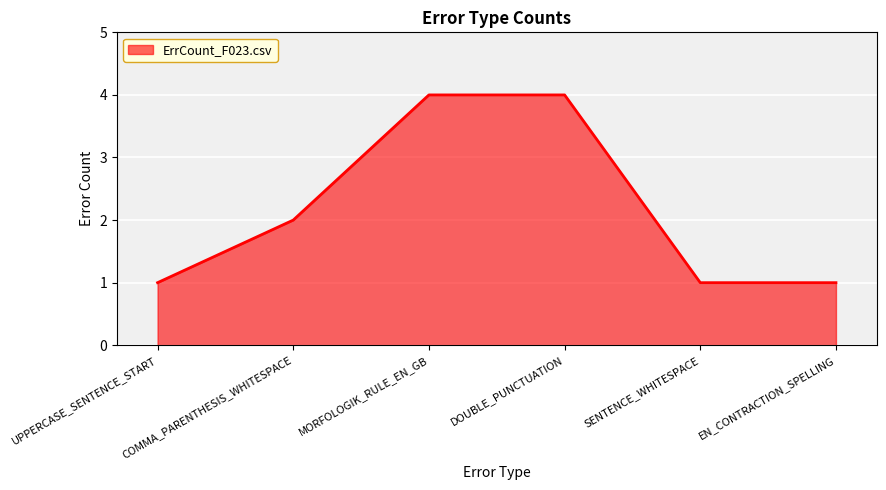

What is the greatest value displayed?

4